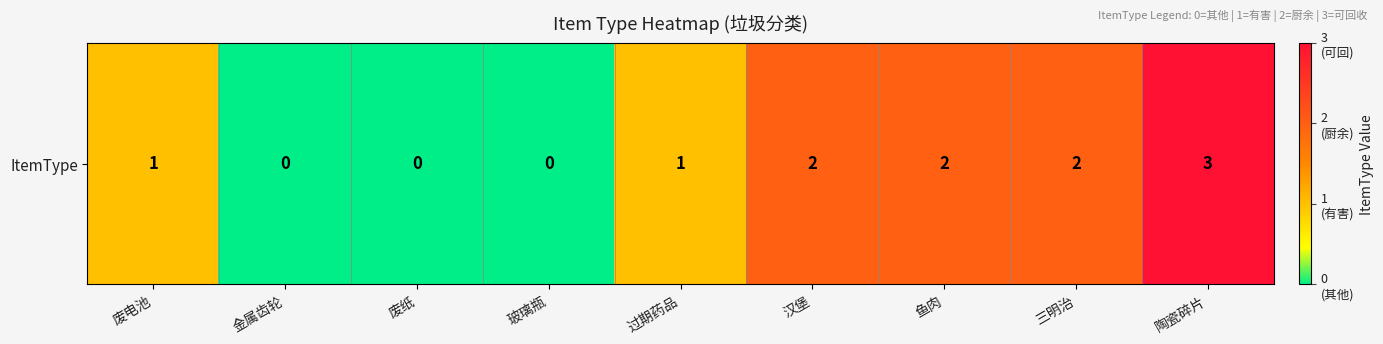

What is the difference between the values at 金属齿轮 and 废电池?

1